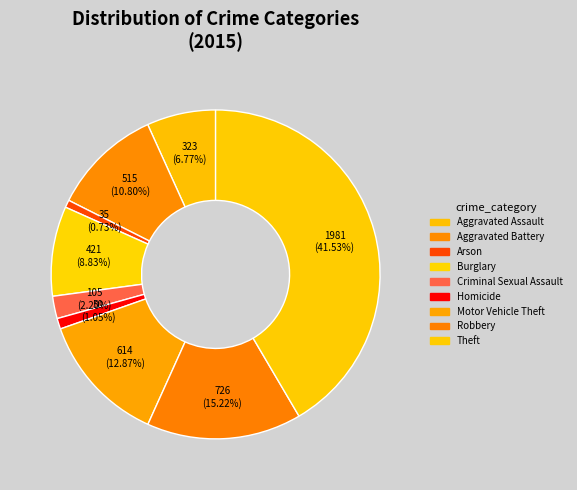

Does Arson represent more than half of the total?

No